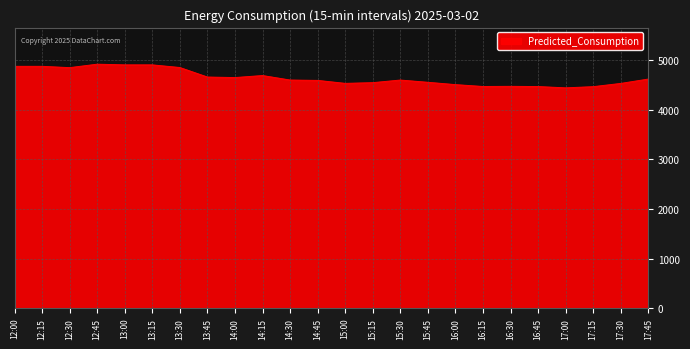

True or false: the data shows 4900.1 at 13:15.

True